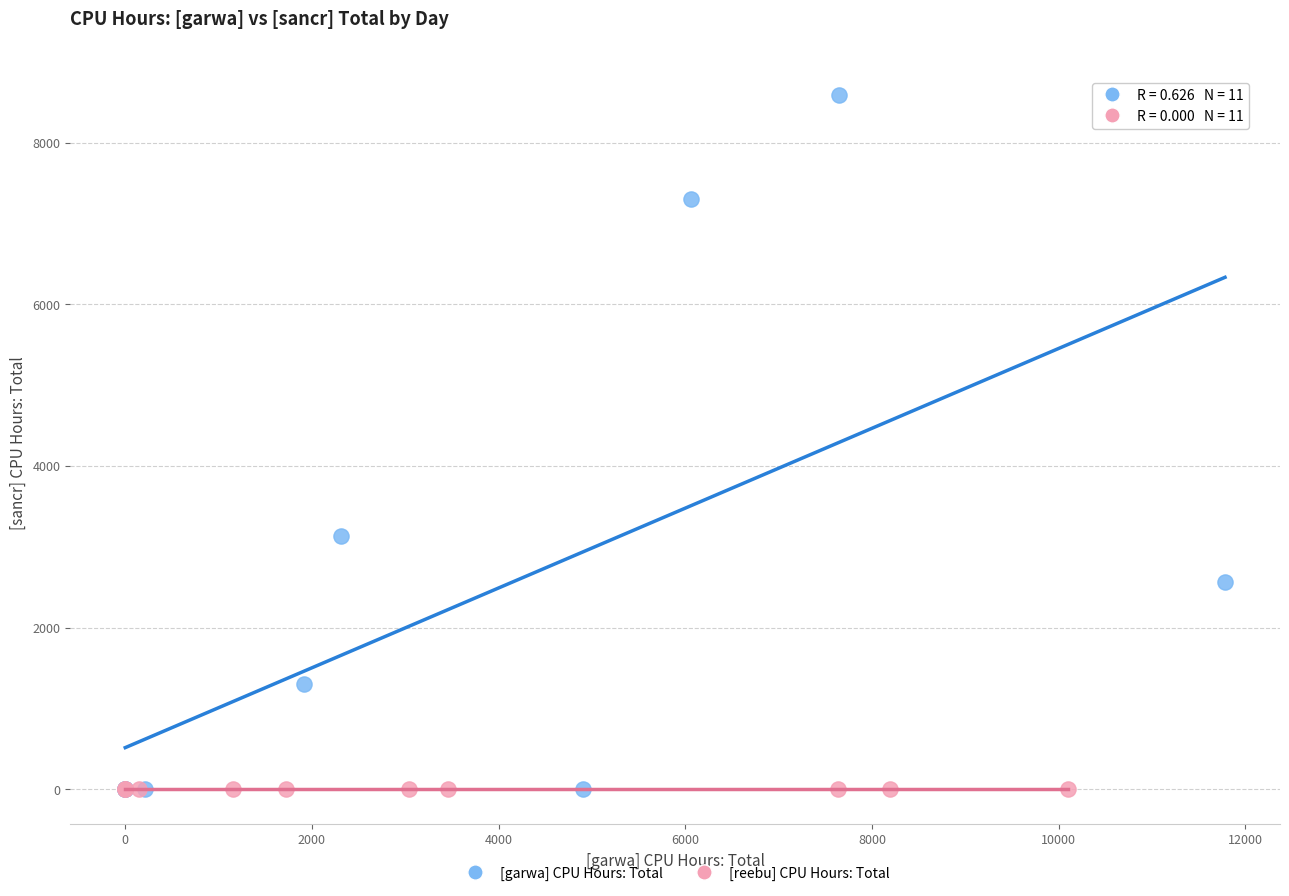

Which series reaches the maximum Y coordinate?

[garwa] CPU Hours: Total